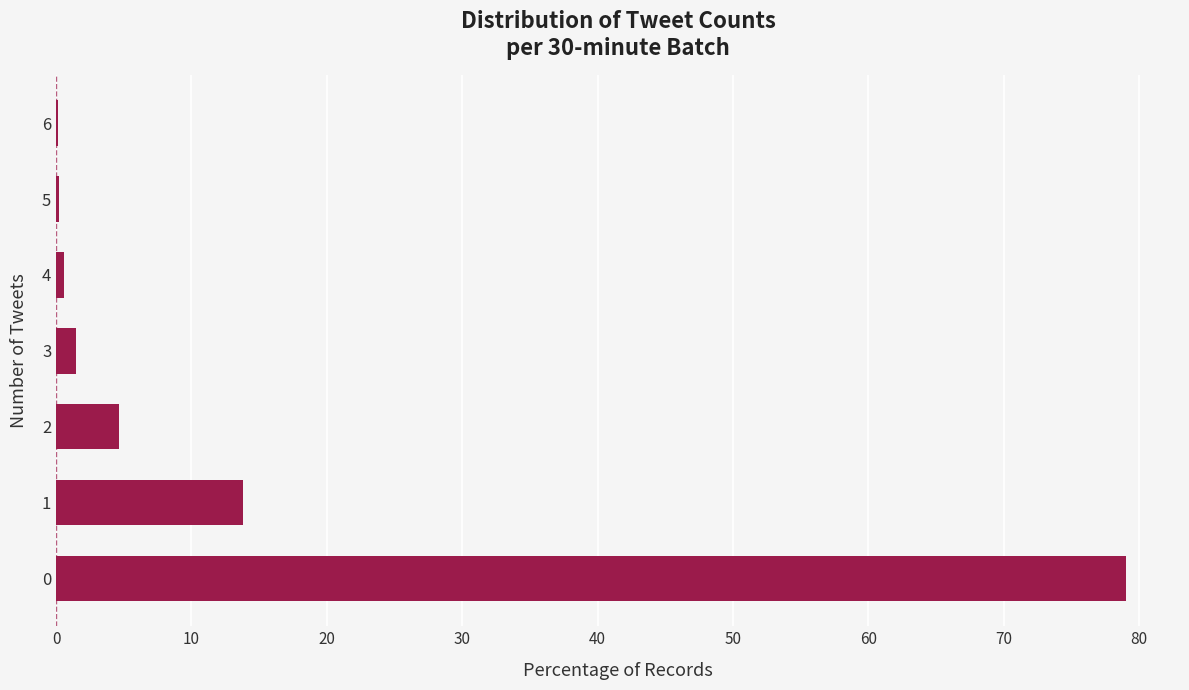

What is the maximum value shown in the chart?

79.1